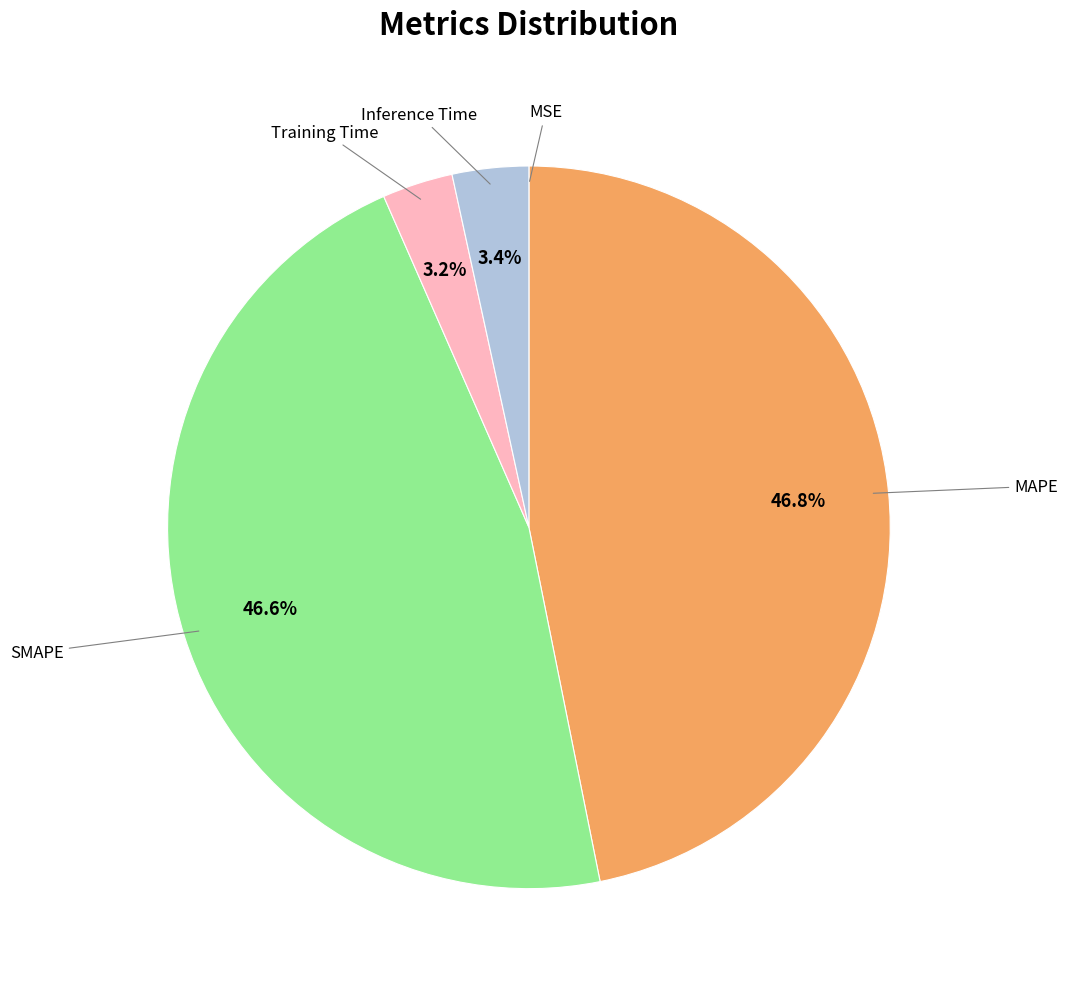

Is there a majority slice in this chart?

No